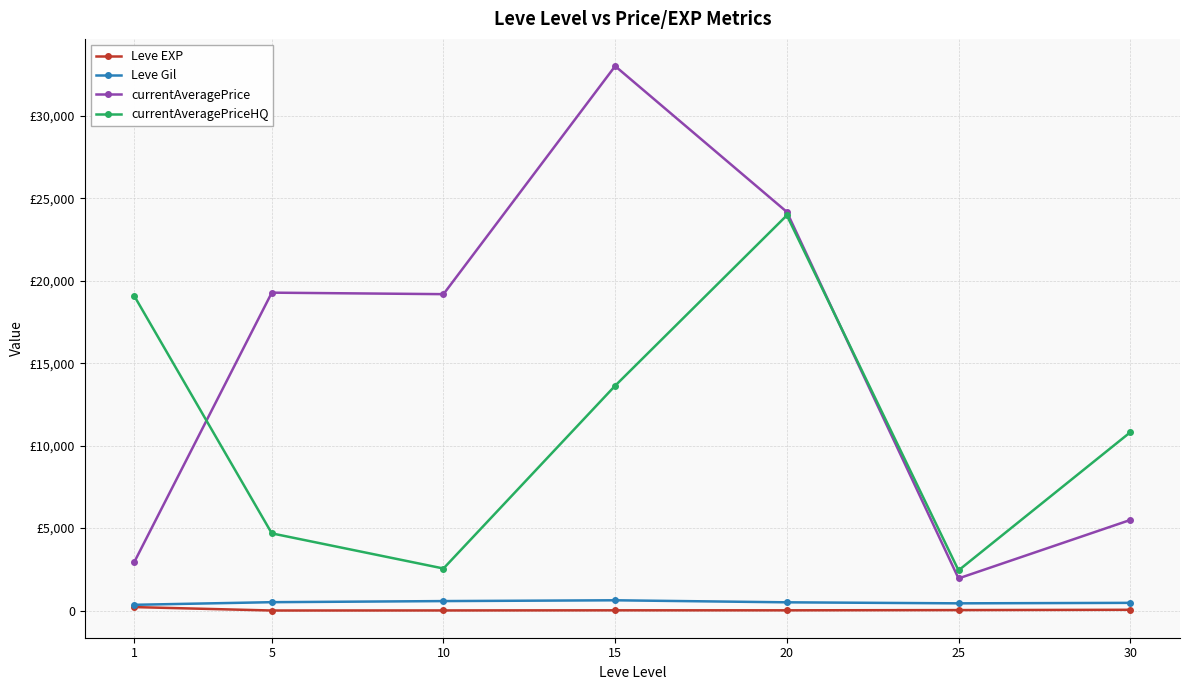

Reading right to left, transcribe all the data shown in this chart.

Leve EXP: 30=47.0	25=29.7	20=15.0	15=15.7	10=7.5	5=3.7	1=210.7
Leve Gil: 30=467.5	25=438.3	20=500.0	15=623.3	10=575.0	5=508.3	1=349.2
currentAveragePrice: 30=5492.2	25=1949.7	20=24174.2	15=33016.5	10=19187.3	5=19278.2	1=2959.7
currentAveragePriceHQ: 30=10807.8	25=2436.8	20=23966.7	15=13634.0	10=2550.5	5=4681.3	1=19060.2